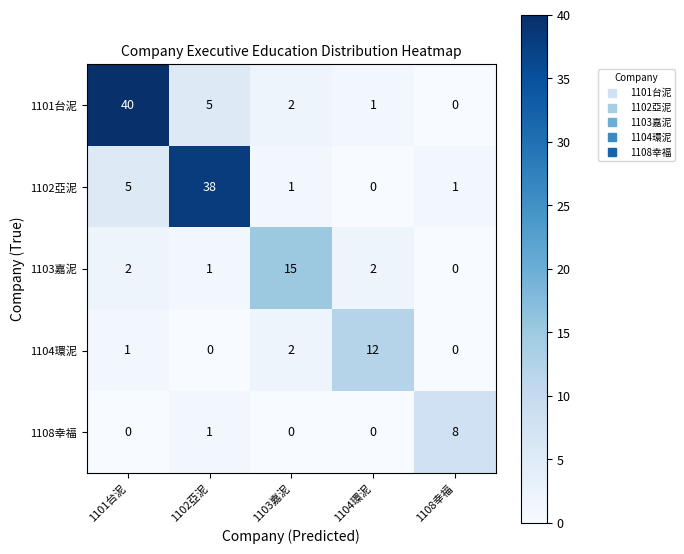

What is the difference between the 1102亞泥 values at 1101台泥 and 1108幸福?

4